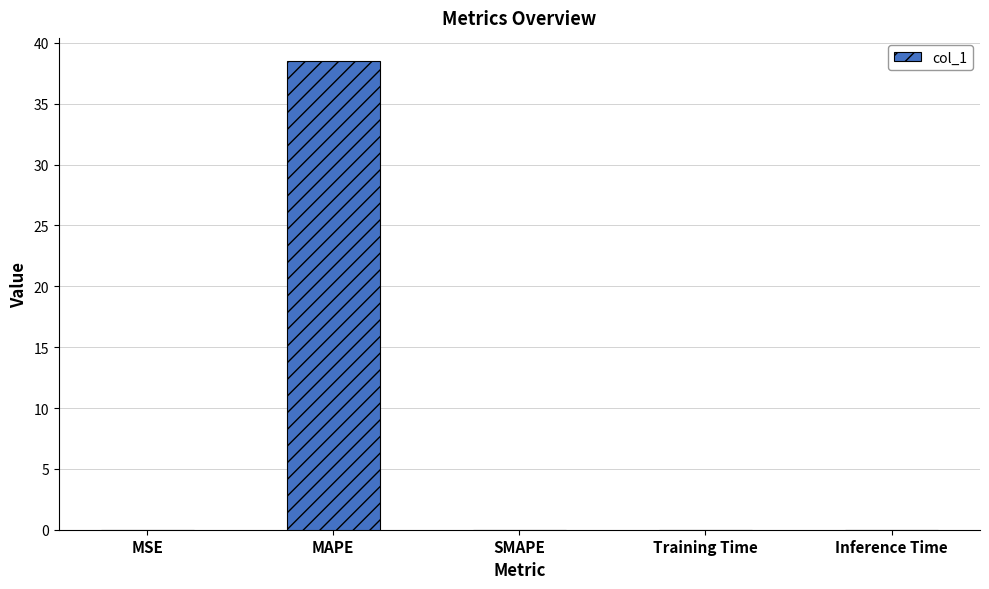

What is the sum of all values?

38.5